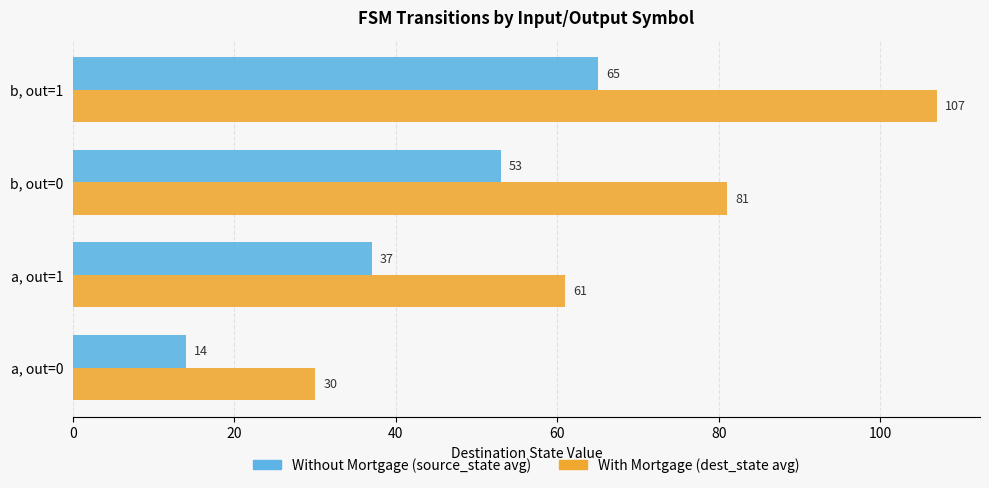

How many distinct data groups are displayed?

2